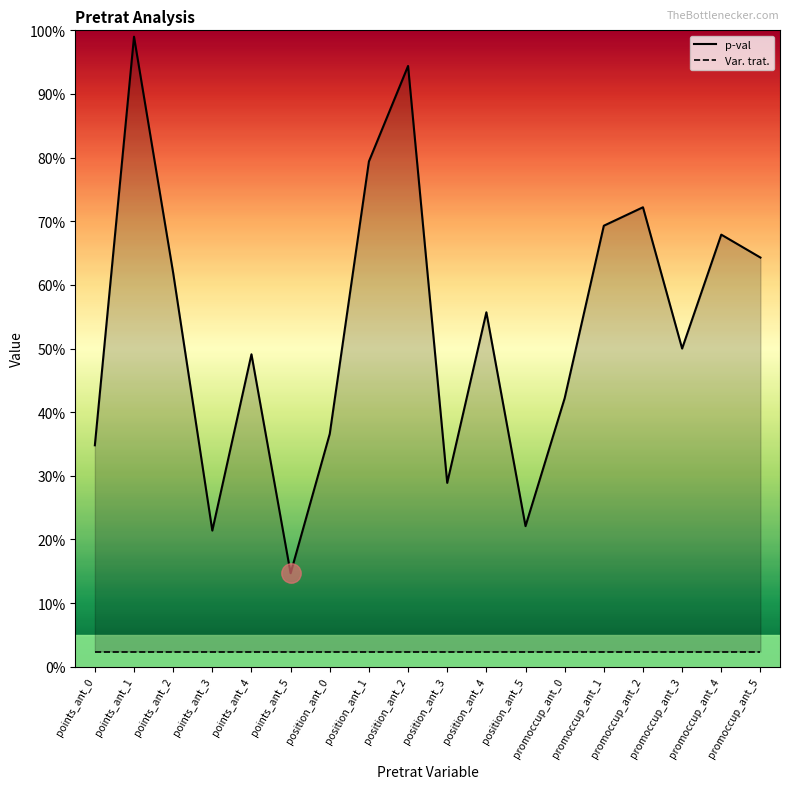

Reading left to right, list all the values displayed in this chart.

p-val: 0.3	1.0	0.6	0.2	0.5	0.1	0.4	0.8	0.9	0.3	0.6	0.2	0.4	0.7	0.7	0.5	0.7	0.6
Var. trat.: 0.0	0.0	0.0	0.0	0.0	0.0	0.0	0.0	0.0	0.0	0.0	0.0	0.0	0.0	0.0	0.0	0.0	0.0